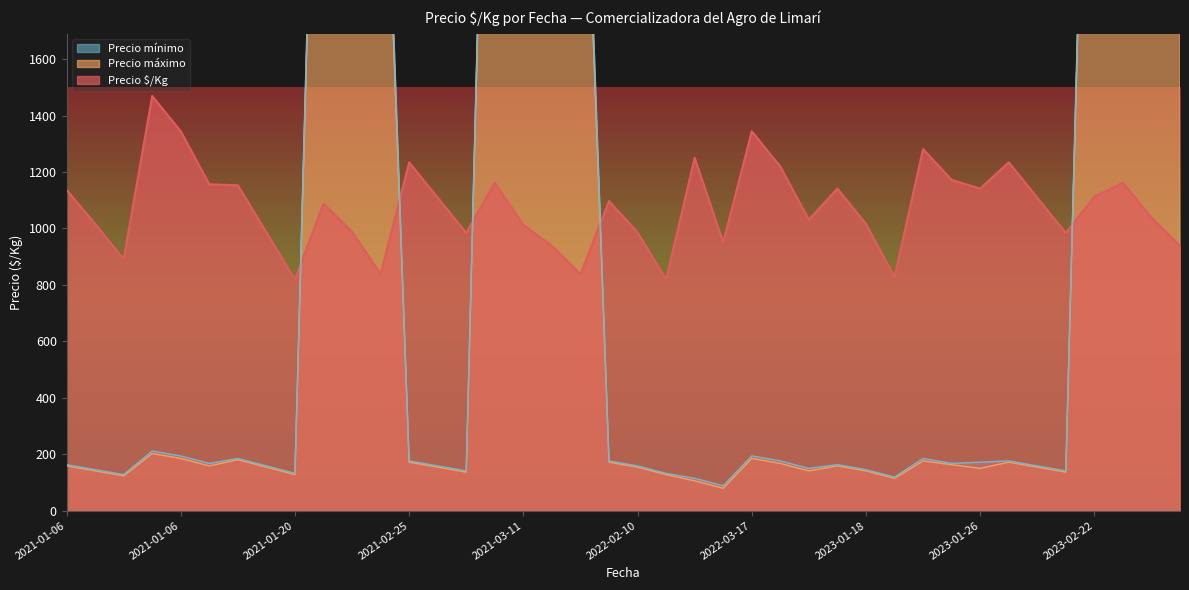

What is the total value across all series at 2021-03-11?

9345.1